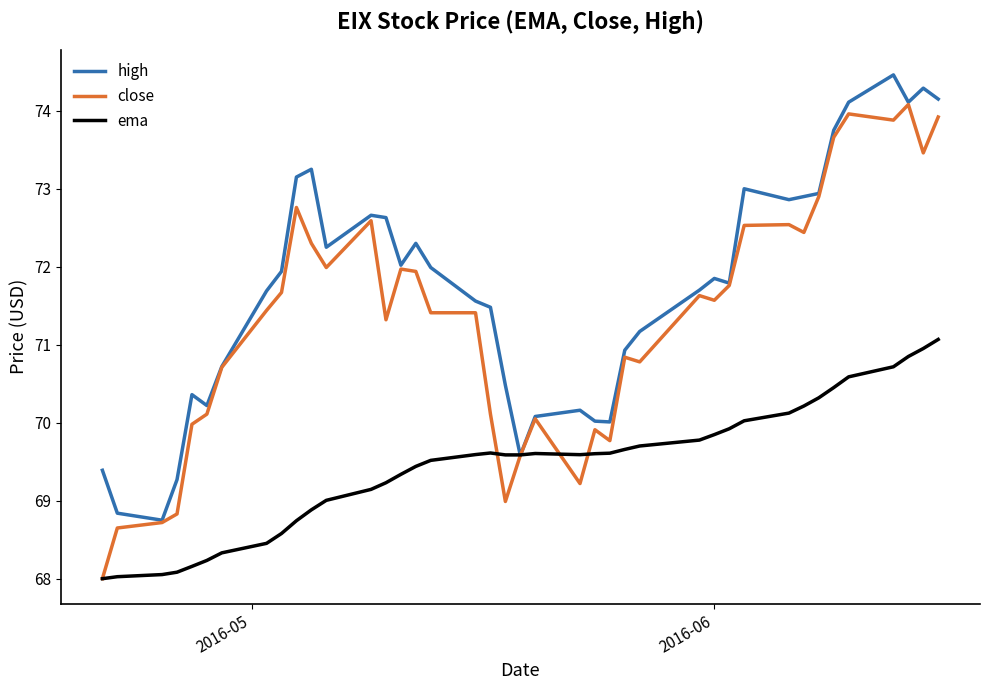

Rank the series by their maximum value, from highest to lowest.

high, close, ema